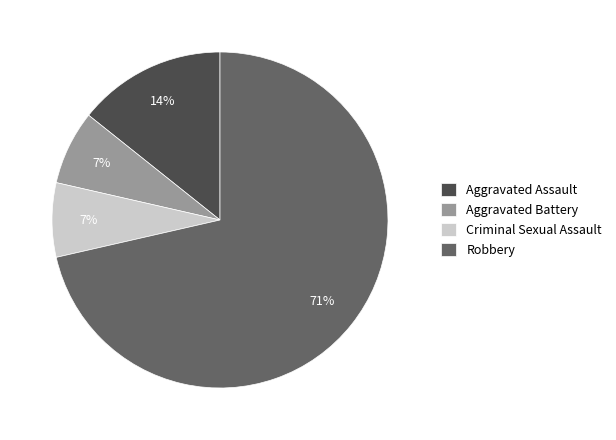

How many segments does this pie chart have?

4